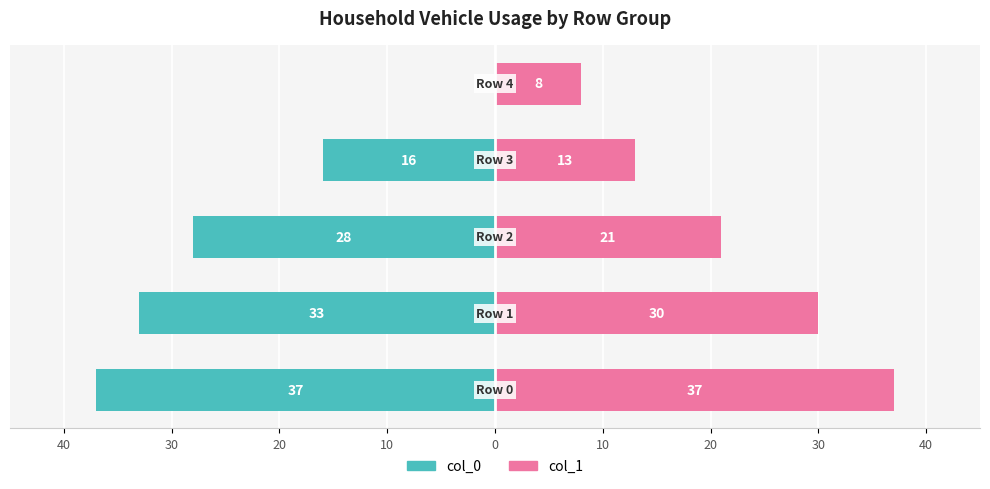

The col_0 series shows -16 at 10. True or false?

True